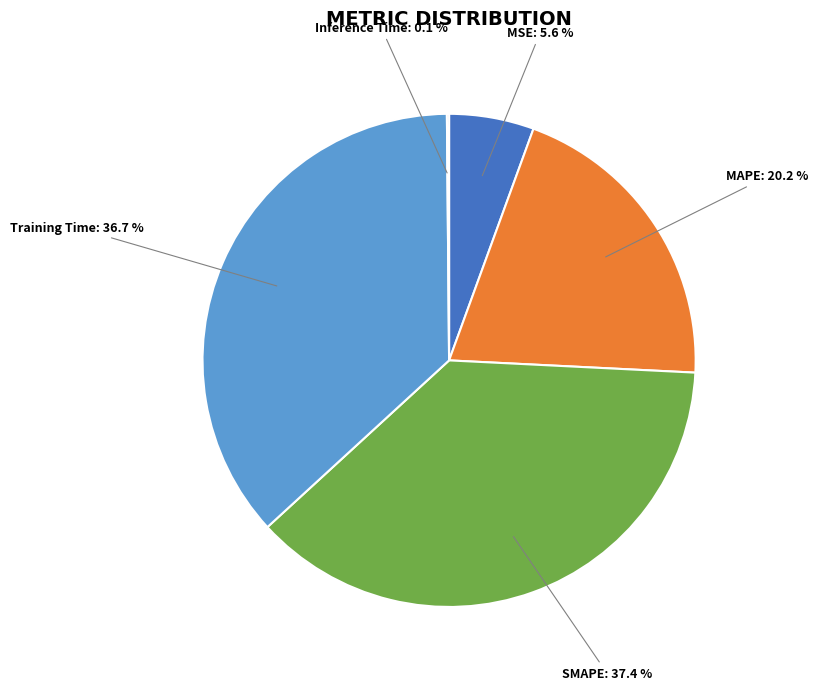

Is there any slice that represents more than half of the pie?

No